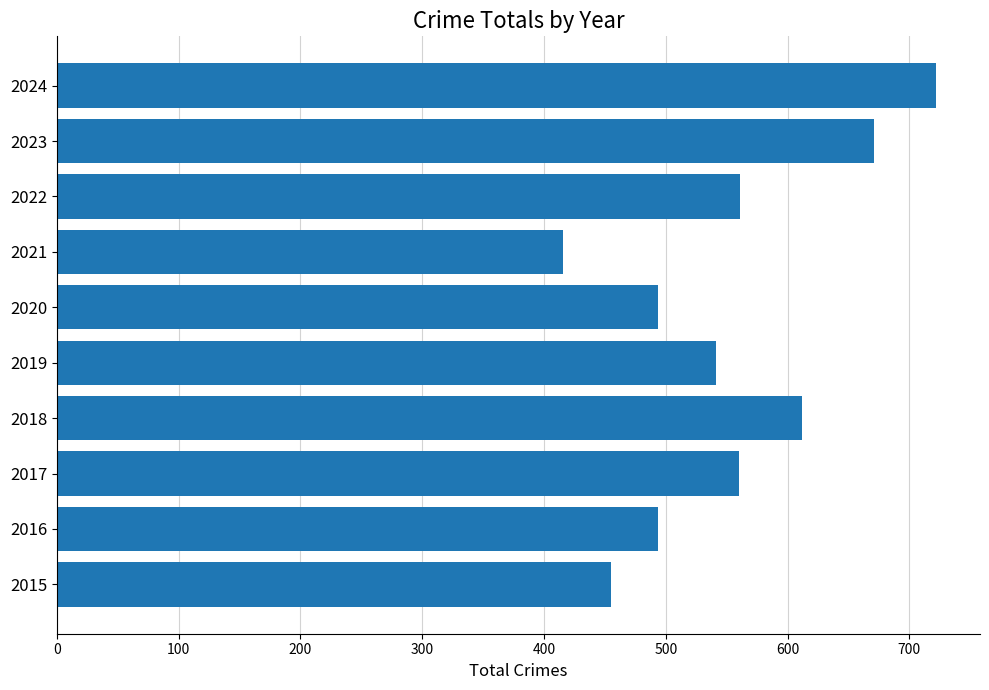

Which has a higher value, 2017 or 2024?

2024